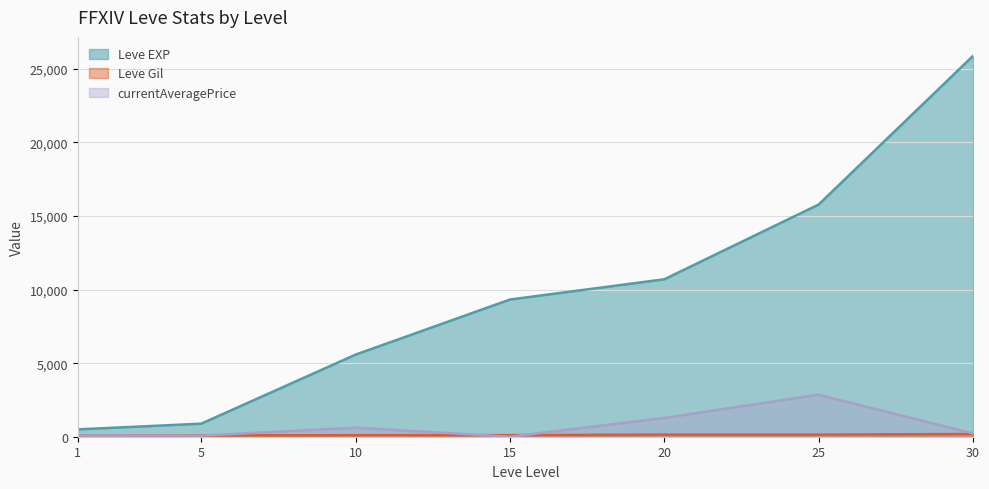

List the labels in order of currentAveragePrice value, smallest first.

15, 5, 1, 30, 10, 20, 25